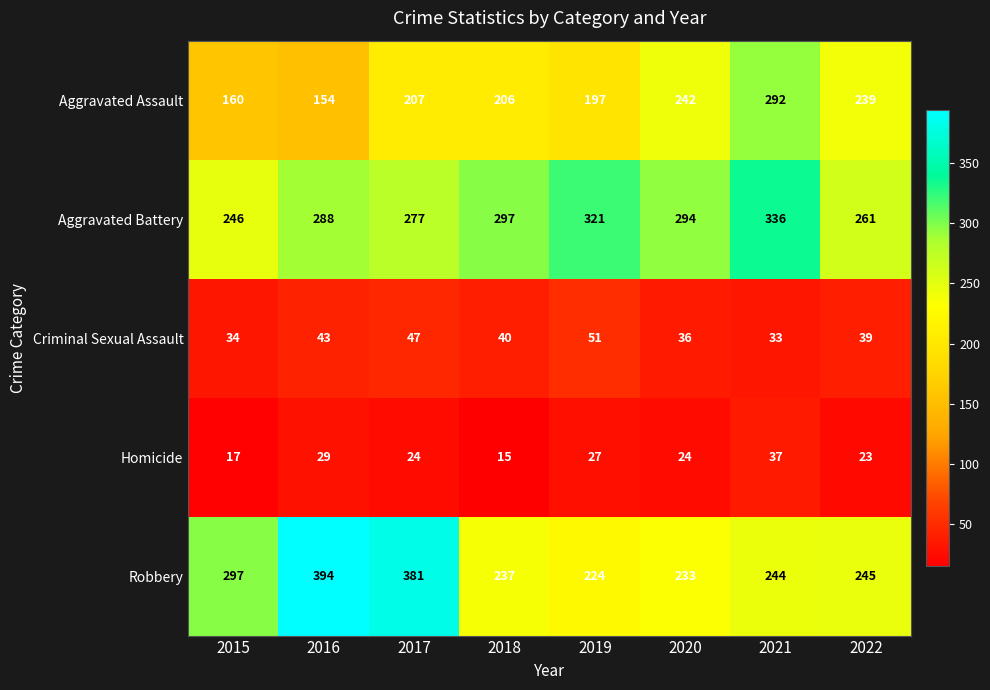

Where is Aggravated Battery nearest to the value 291?

2016